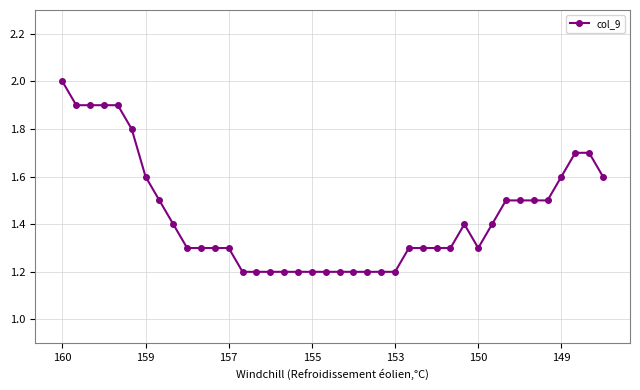

What is the greatest value displayed?

2.0